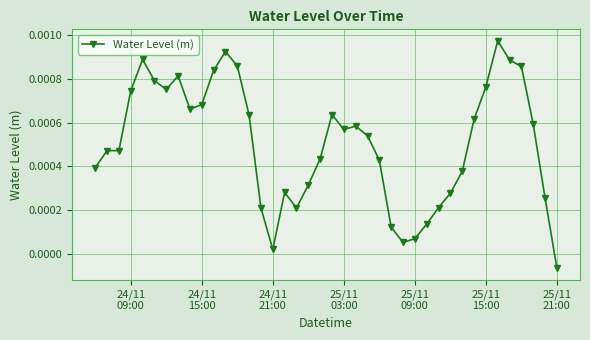

True or false: the data has more than 0 interior local peaks.

True